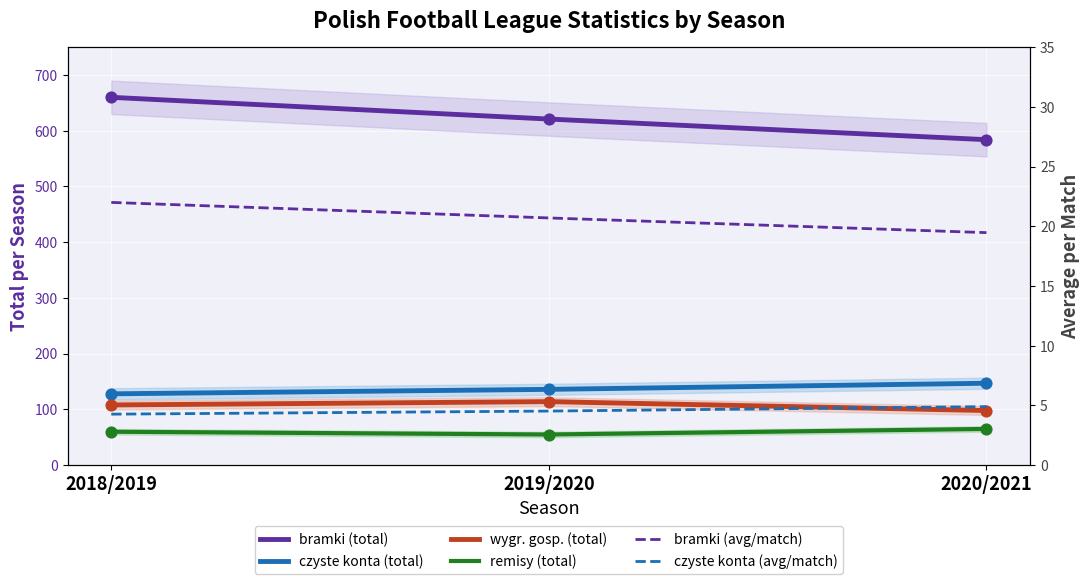

Which series contains the highest Y value?

bramki